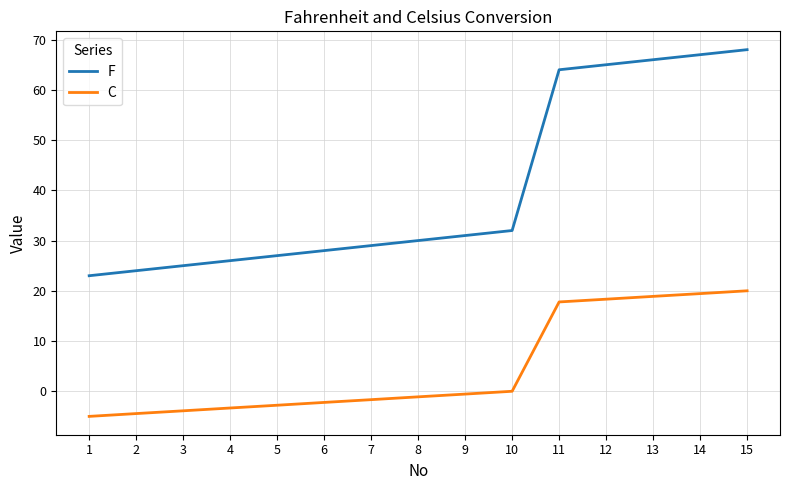

Is it true that F equals 32.0 at 10?

True